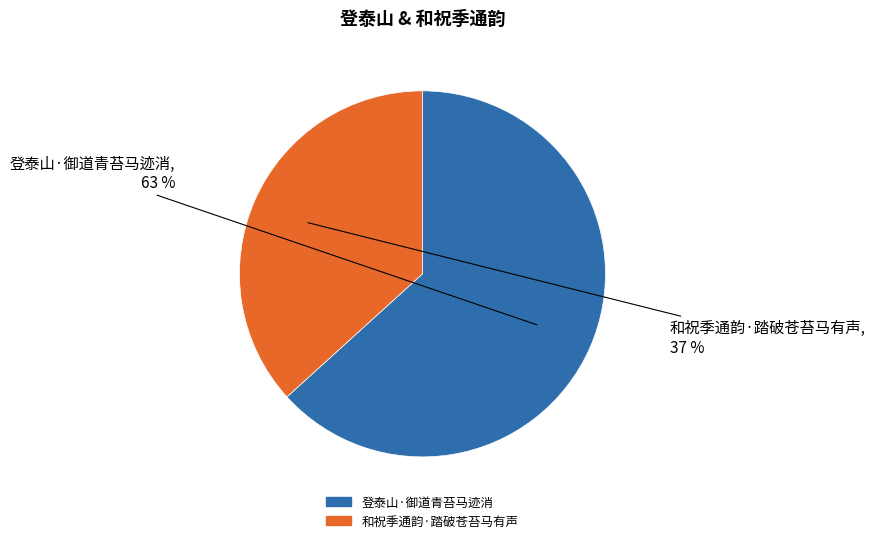

Between 登泰山·御道青苔马迹消 and 和祝季通韵·踏破苍苔马有声, which is larger?

登泰山·御道青苔马迹消